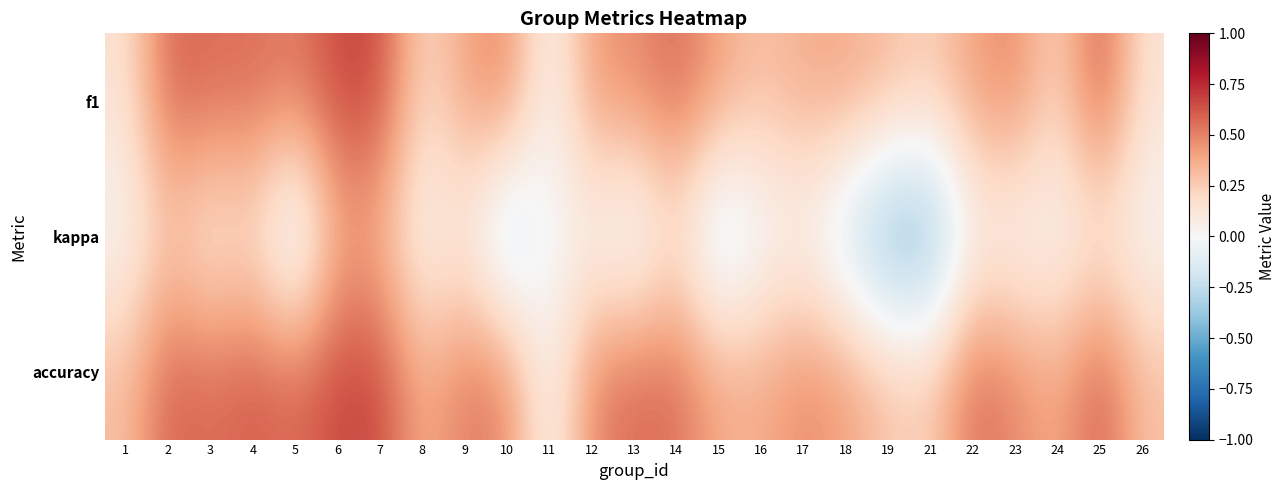

What is the spread (max minus min) of values at 2?

0.3